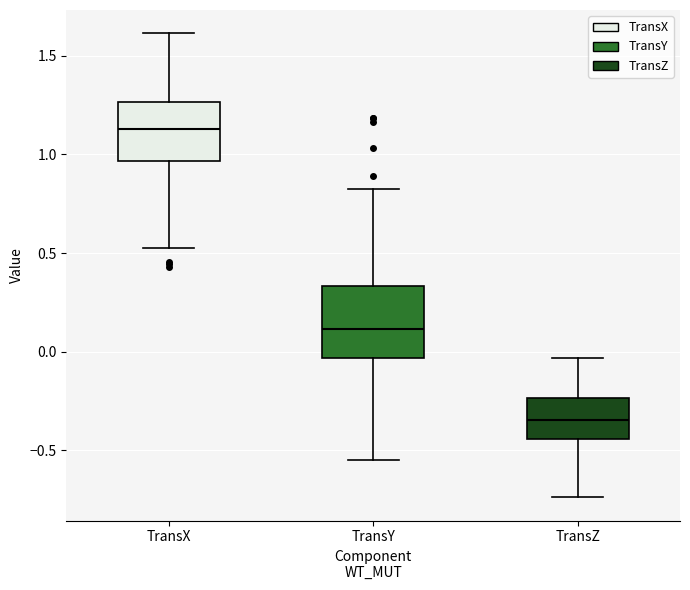

Which box's median line is the lowest?

TransZ